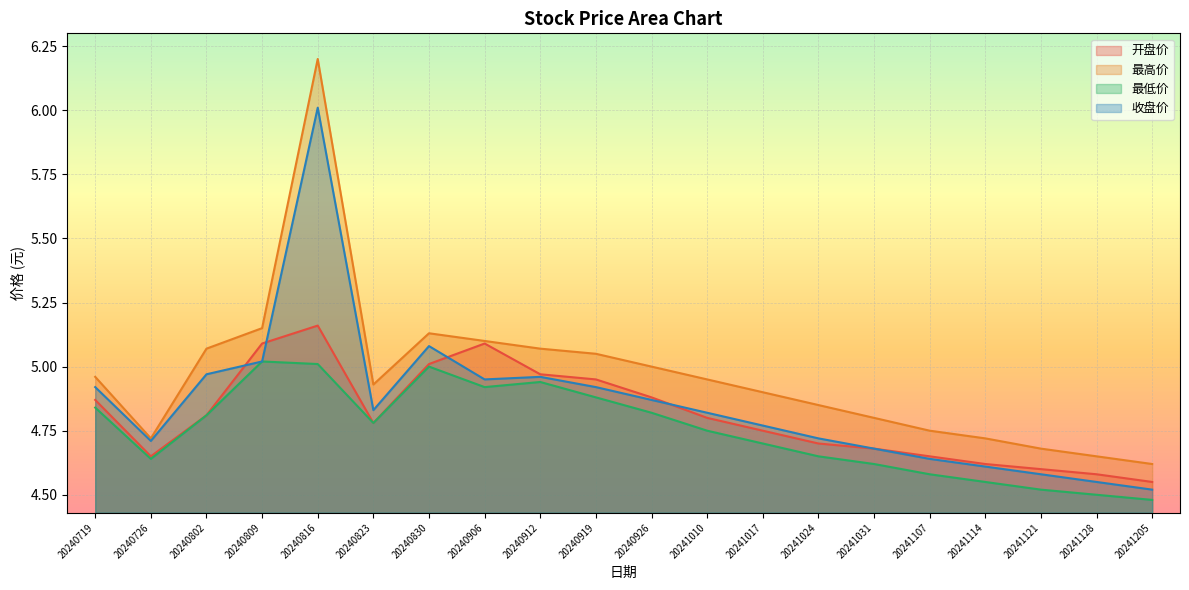

Which category has the highest value across all series?

20240816